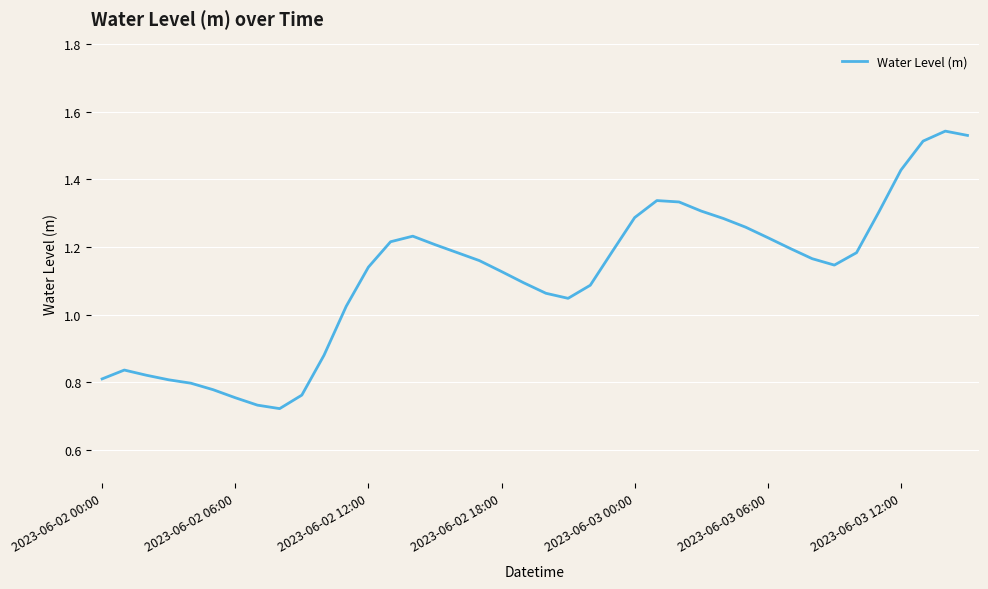

The value at 2023-06-02 06:00 is 1.3. True or false?

False